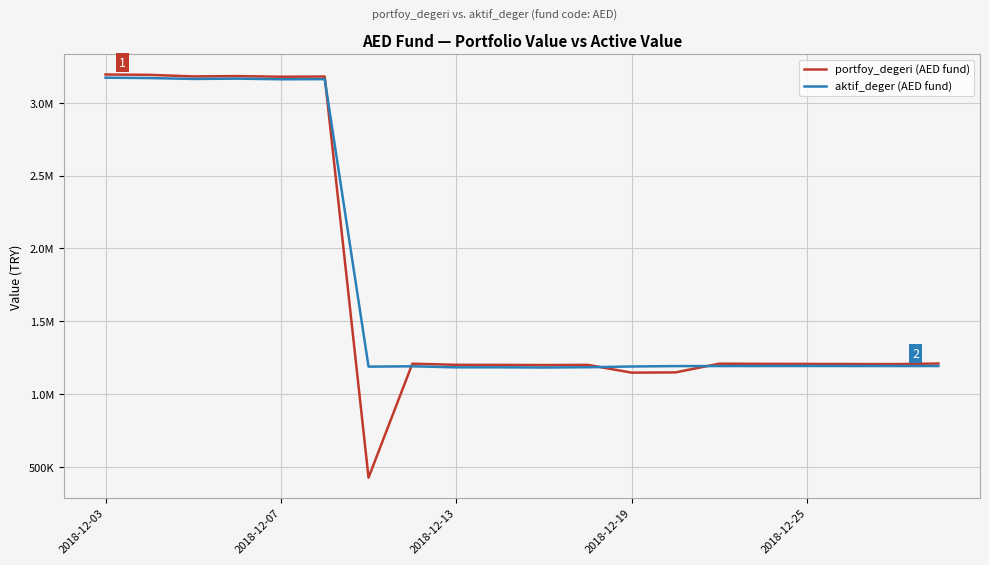

What are all the series names shown in the legend?

portfoy_degeri (AED fund), aktif_deger (AED fund)